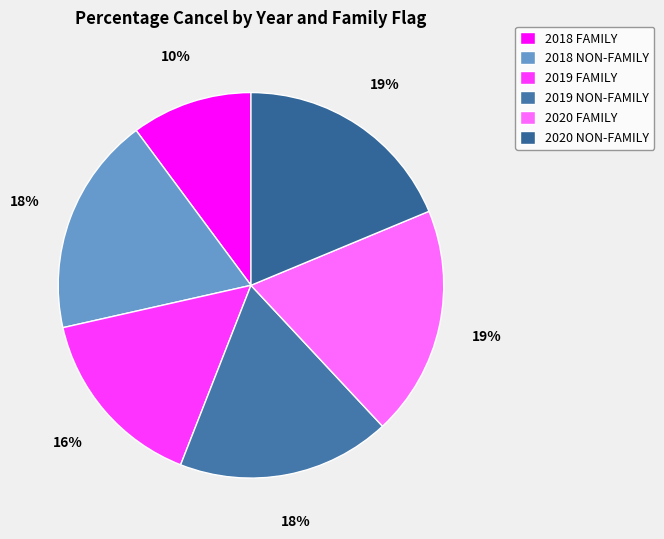

How many slices are in this pie chart?

6